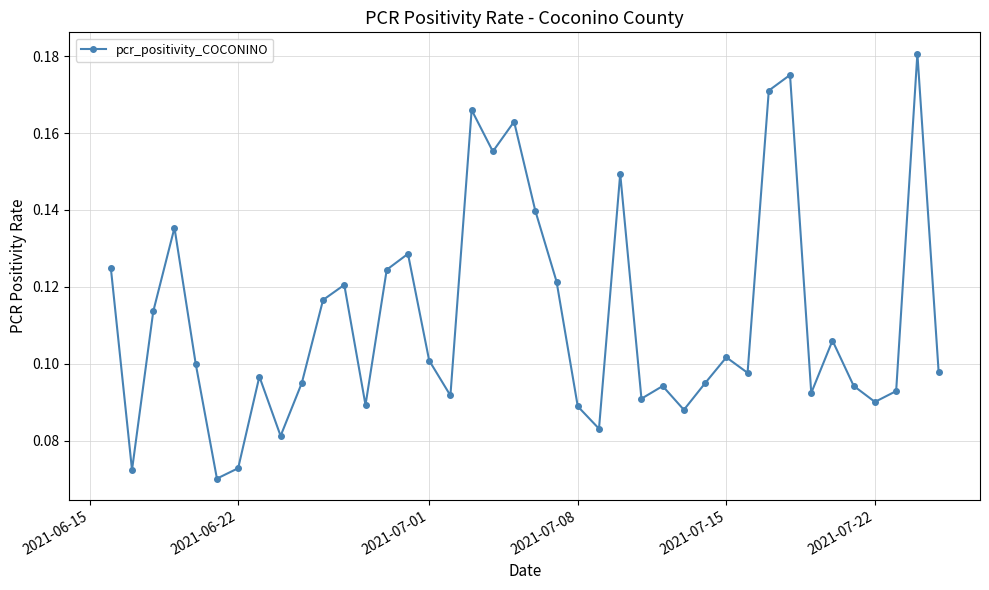

How many values are between 0 and 1?

40